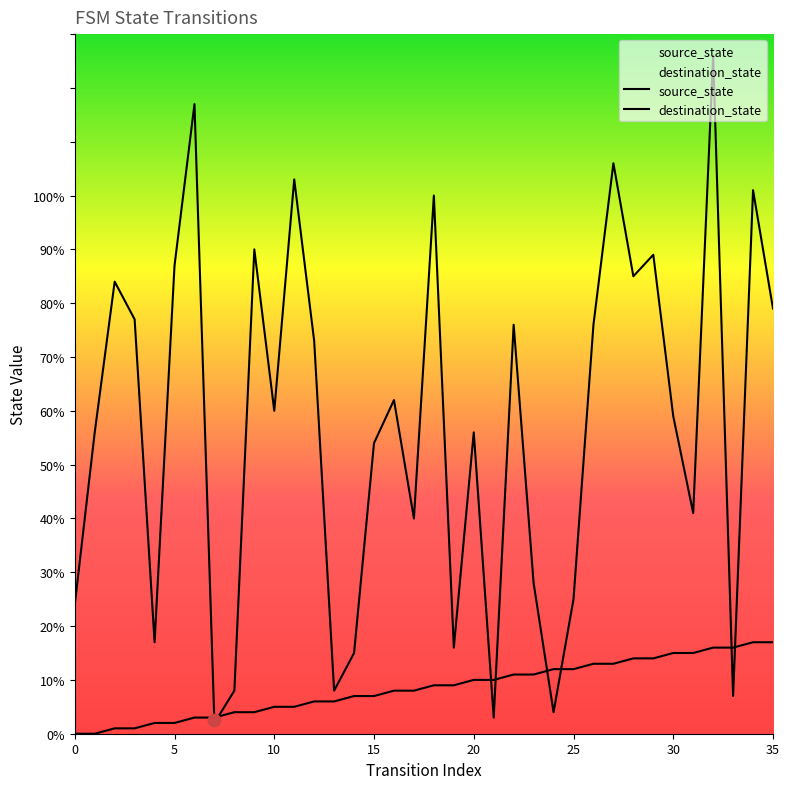

What is the total value across all series at 34?

118